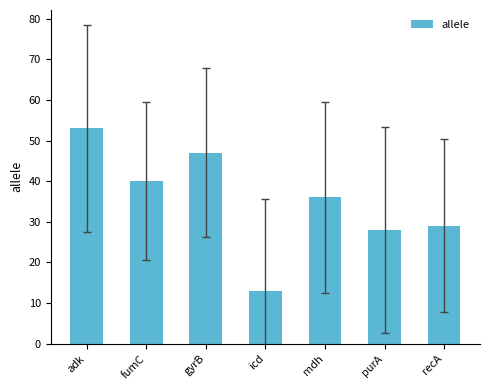

What is the maximum value shown in the chart?

53